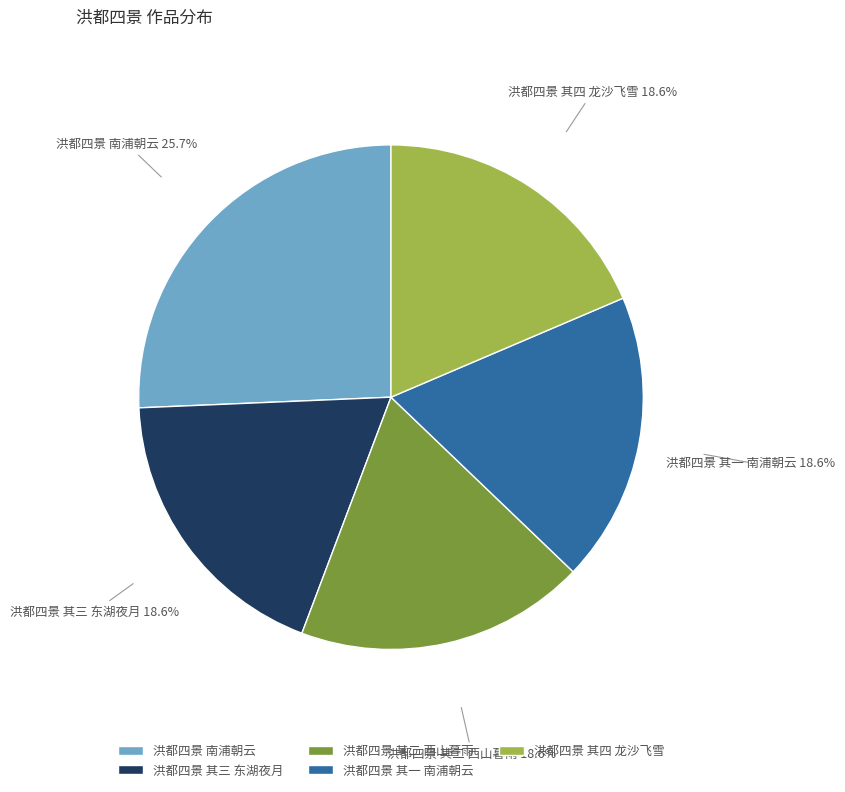

Which slice is the largest?

洪都四景 南浦朝云